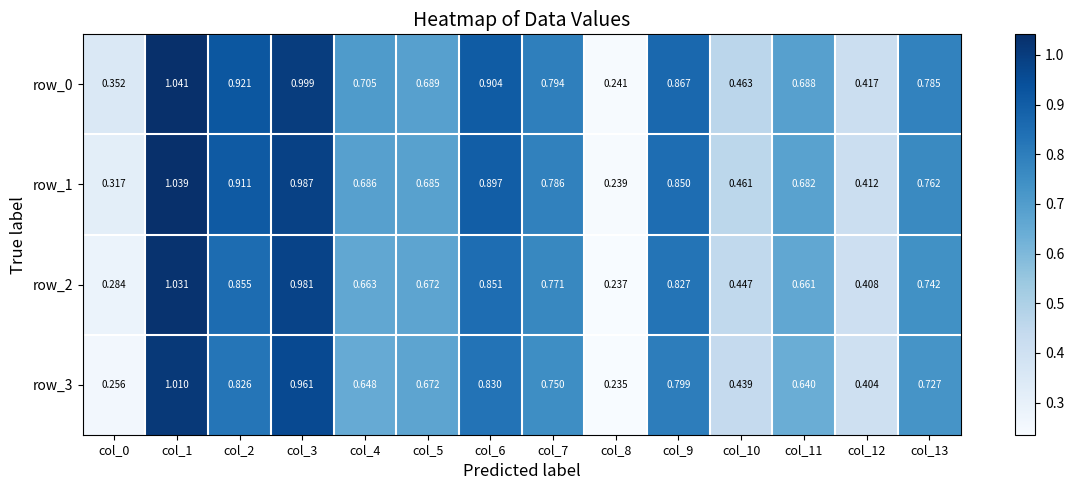

What is the total value across all series at col_2?

3.5